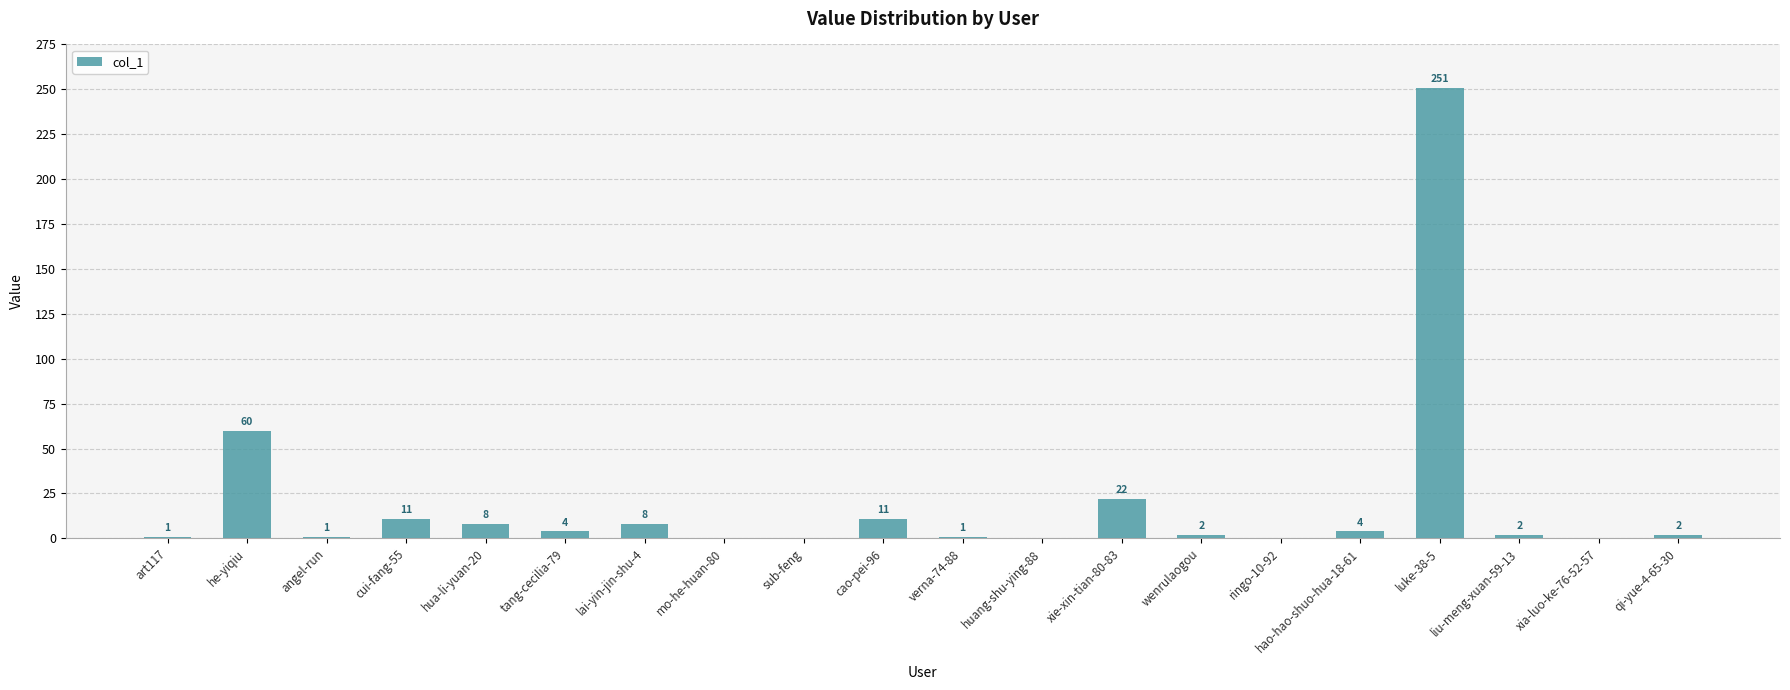

What is the ratio of the value at liu-meng-xuan-59-13 to the value at qi-yue-4-65-30?

1.0